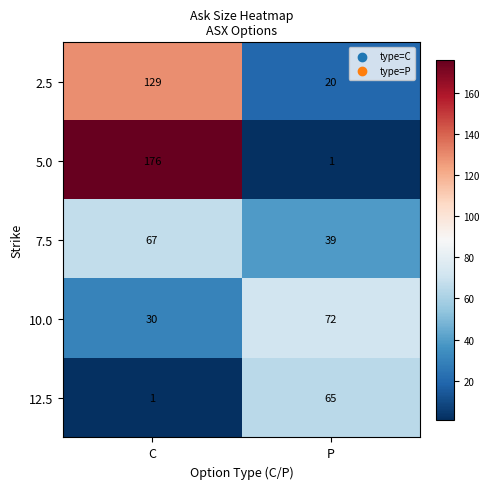

Reading left to right, extract all data points from this chart.

2.5: 129	20
5.0: 176	1
7.5: 67	39
10.0: 30	72
12.5: 1	65